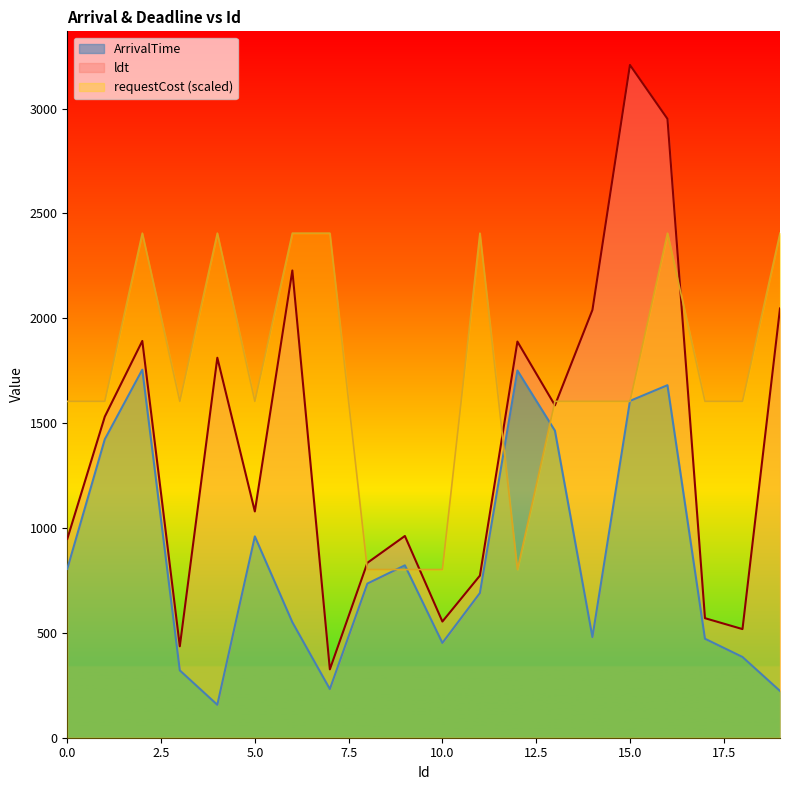

What is the minimum value for requestCost (scaled)?

802